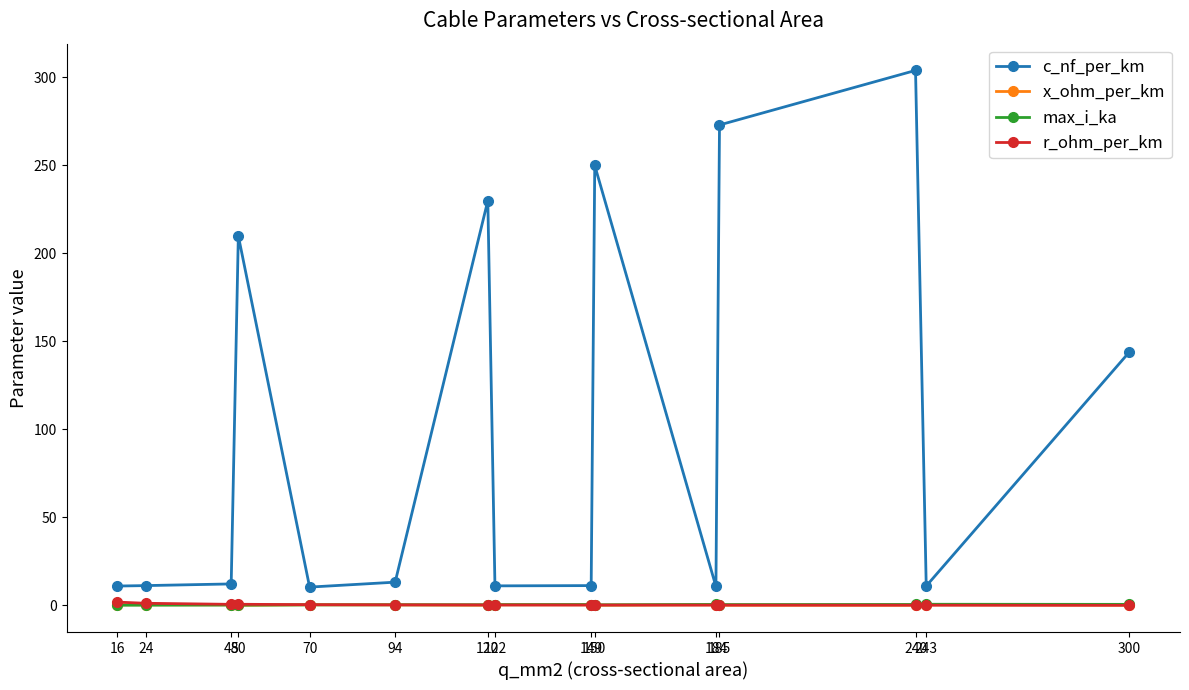

What is the sum of all max_i_ka values?

5.6